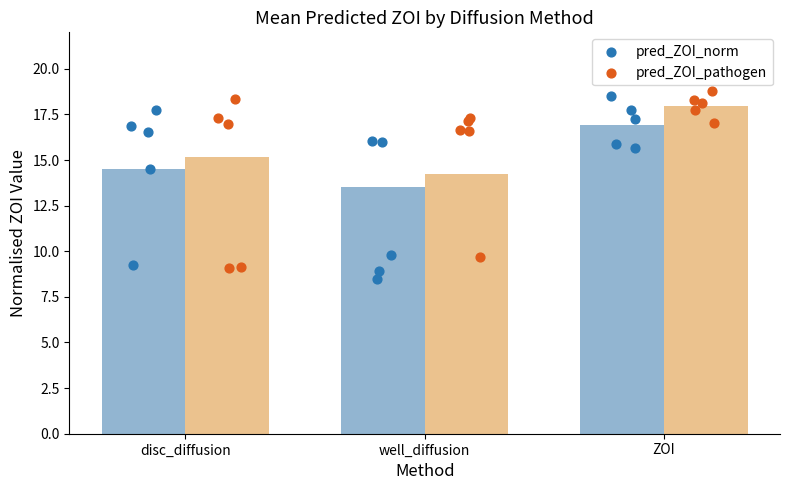

Which series contains the highest Y value?

pred_ZOI_pathogen